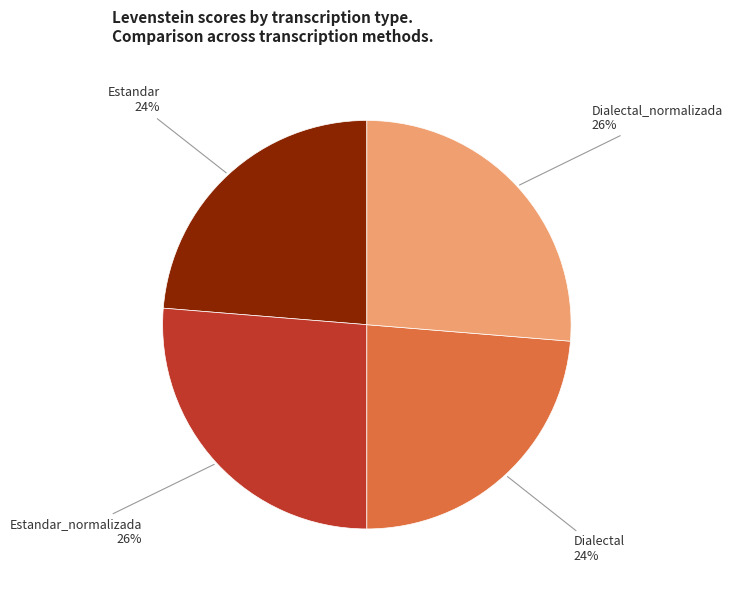

To the nearest percent, what portion does Dialectal 24% represent?

24%